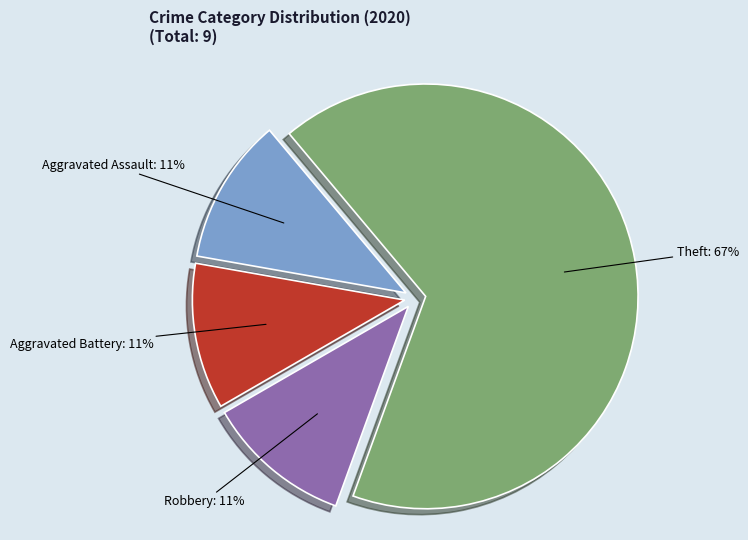

To the nearest percent, what is the difference between the largest and smallest slice percentages?

56%